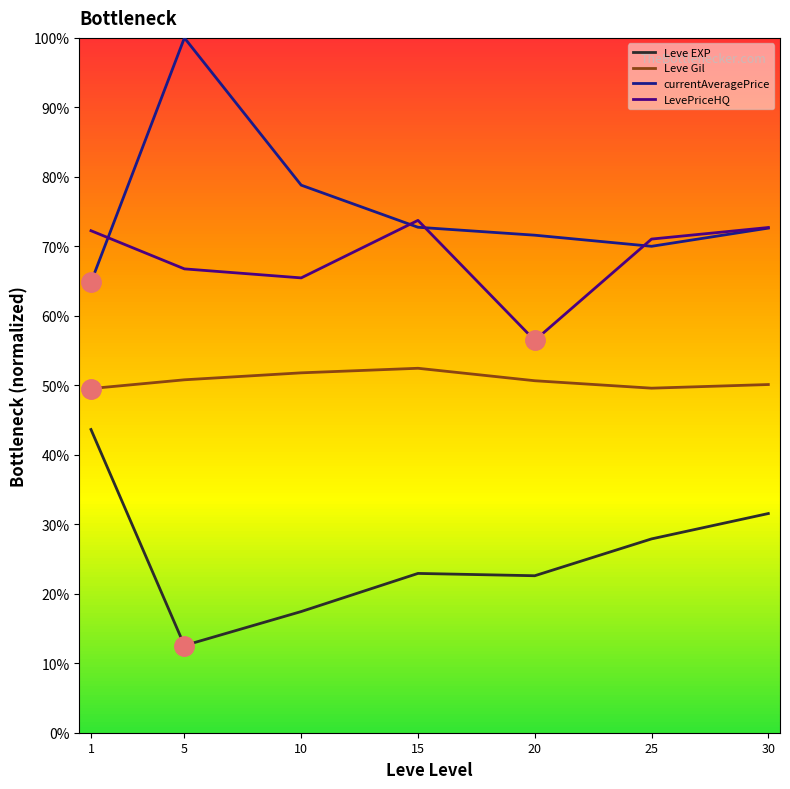

Does the chart display data point markers on the line(s)?

No